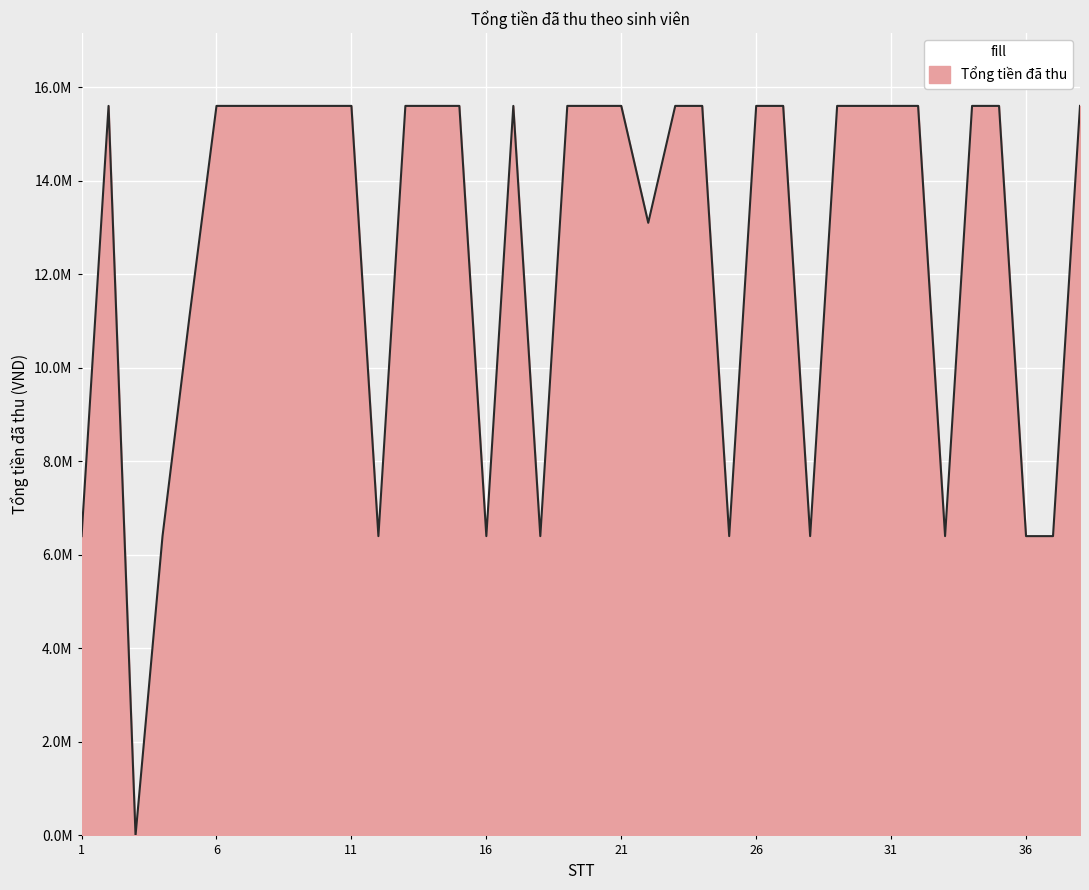

Does the chart have visible grid lines?

Yes